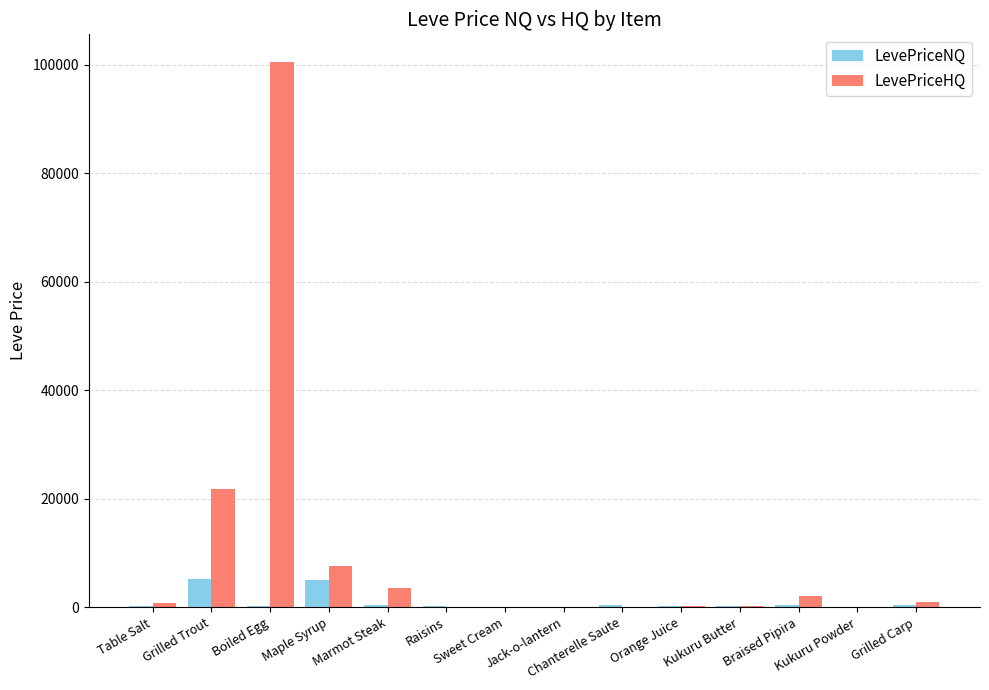

How many data points does each series have?

14